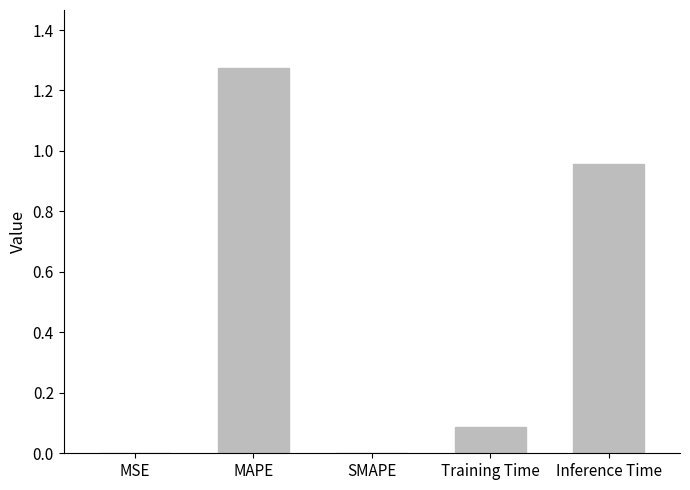

Which category has the highest value across all series?

MAPE